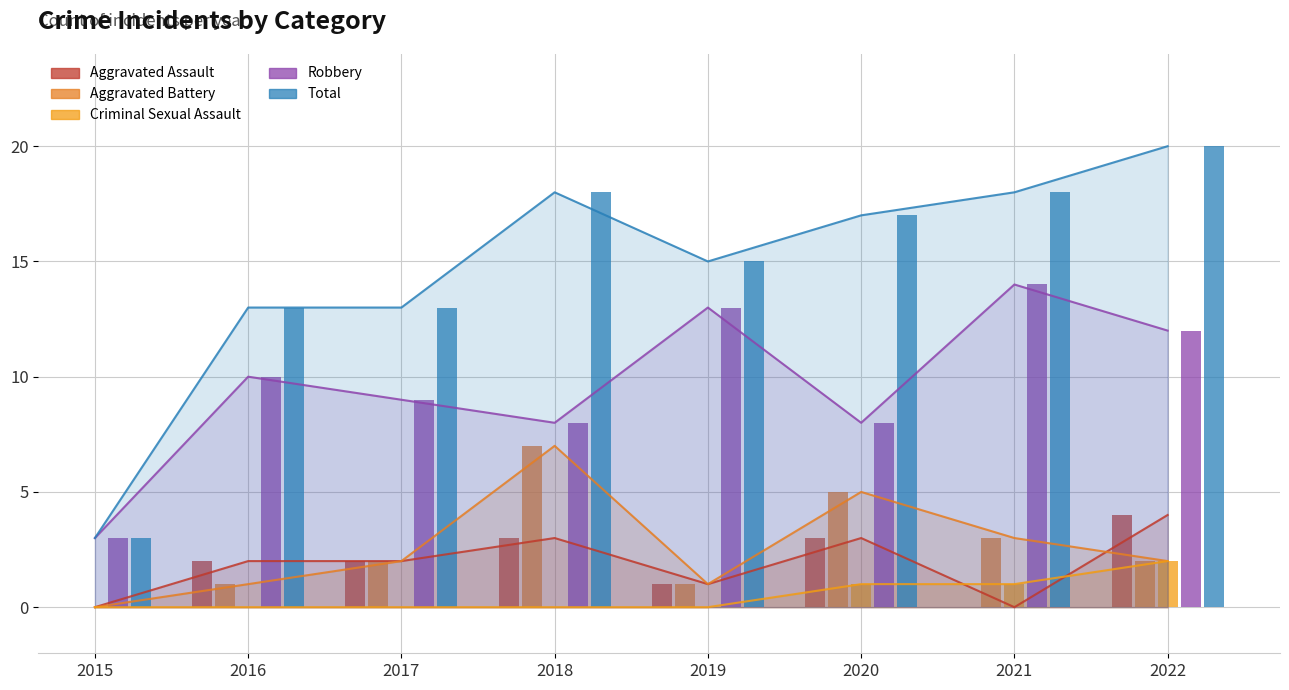

How many data points in Aggravated Battery are above 2?

3